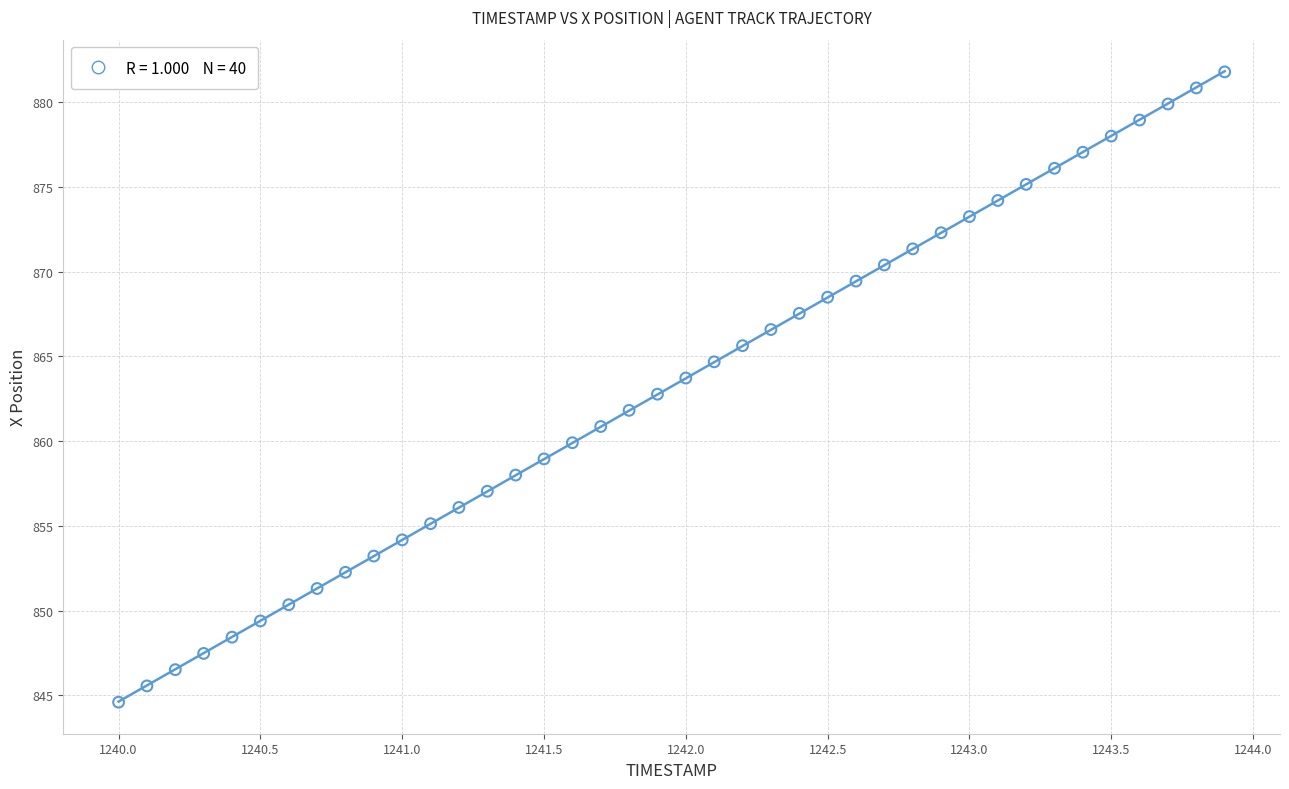

What is the range of Y values (max minus min)?

37.2